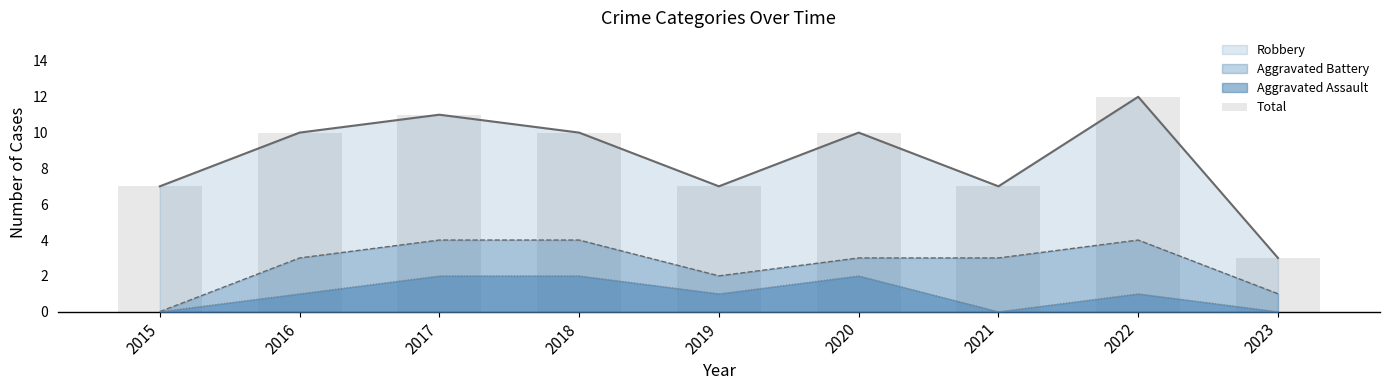

List the labels in order of value, smallest first.

2023, 2015, 2019, 2021, 2016, 2018, 2020, 2017, 2022